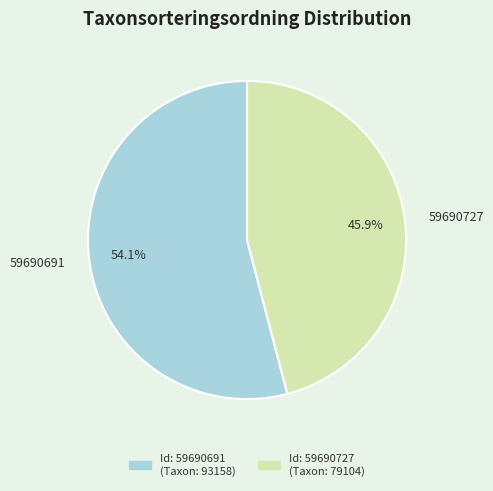

What is the majority slice?

59690691